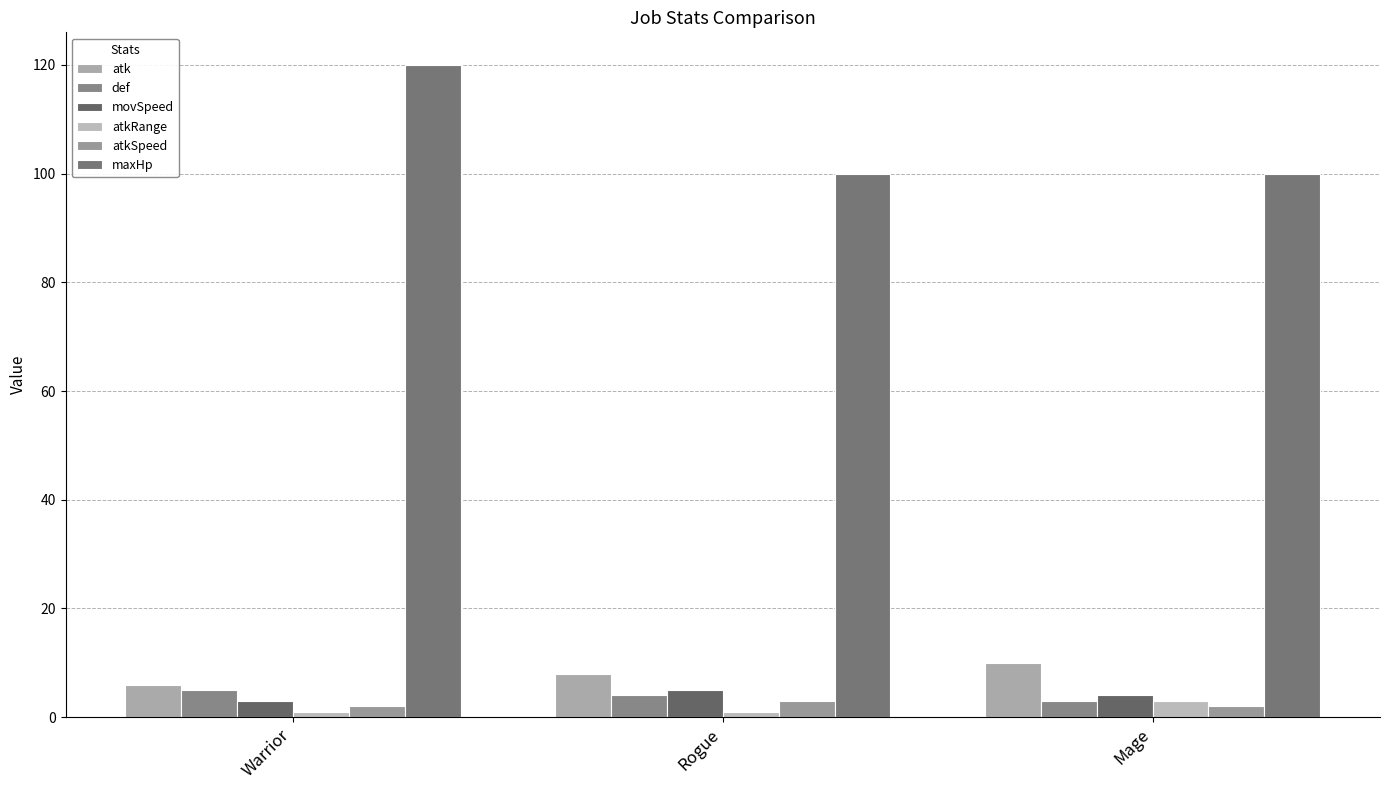

What are all the series names shown in the legend?

atk, def, movSpeed, atkRange, atkSpeed, maxHp